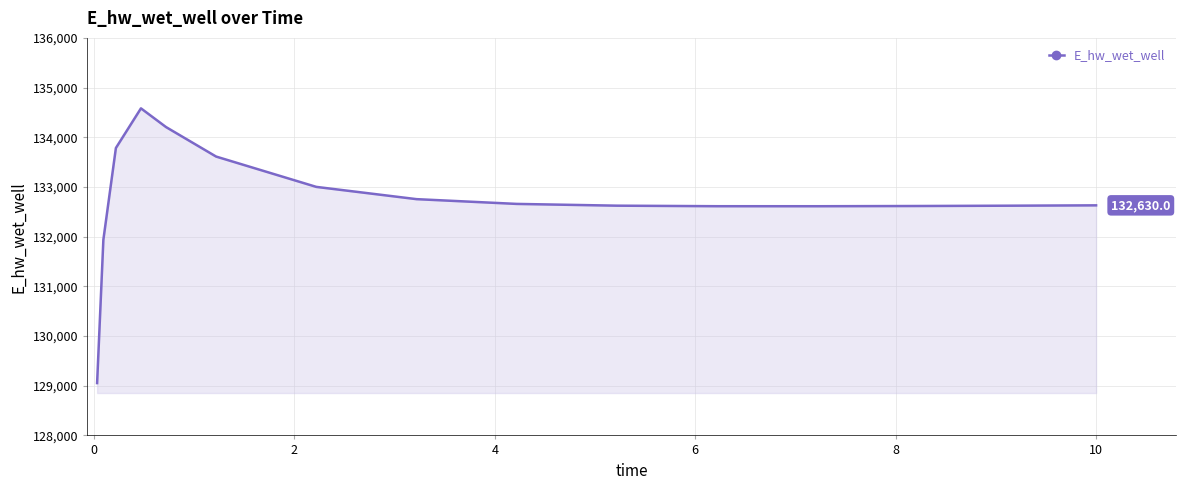

What is the smallest value displayed?

129053.2